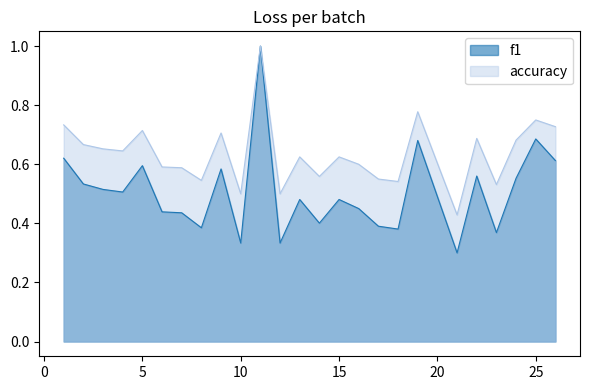

True or false: accuracy and f1 intersect in this chart.

False